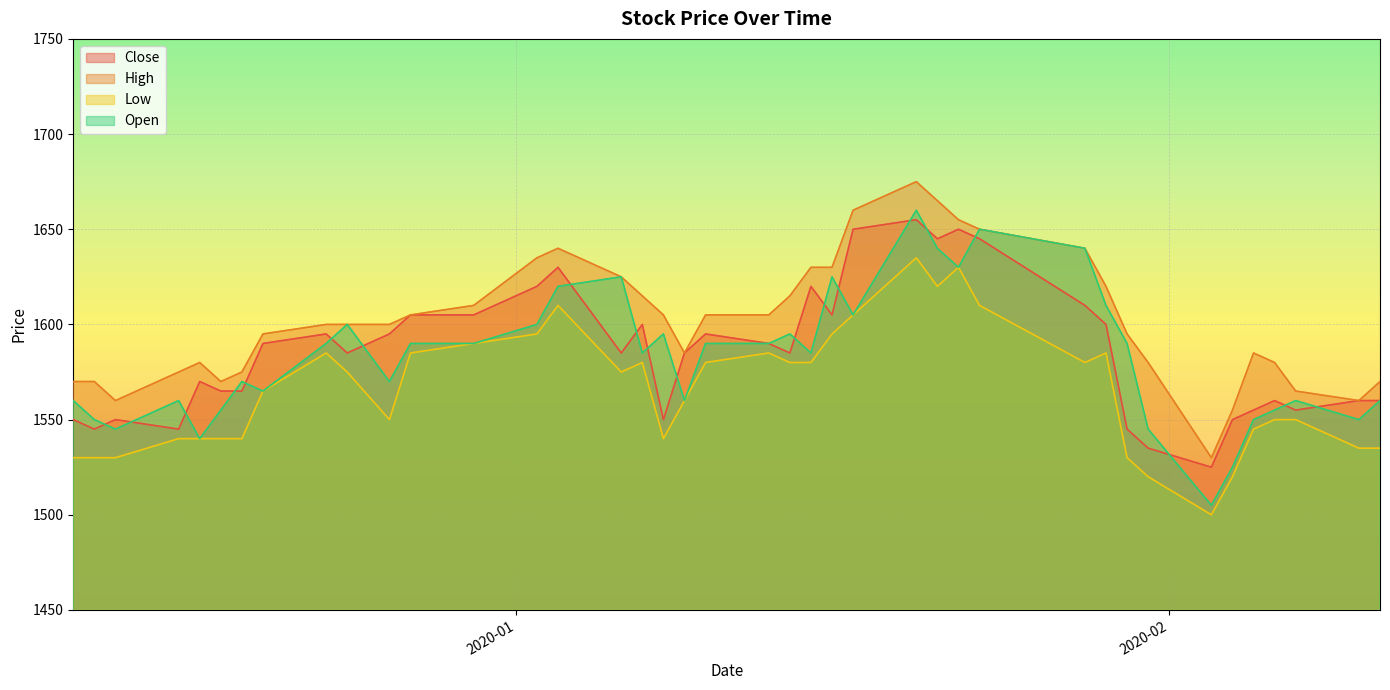

Reading right to left, list all the values displayed in this chart.

Close: 1560	1560	1555	1560	1555	1550	1525	1535	1545	1600	1610	1645	1650	1645	1655	1650	1605	1620	1585	1590	1595	1585	1550	1600	1585	1630	1620	1605	1605	1595	1585	1595	1590	1565	1565	1570	1545	1550	1545	1550
High: 1570	1560	1565	1580	1585	1555	1530	1580	1595	1620	1640	1650	1655	1665	1675	1660	1630	1630	1615	1605	1605	1585	1605	1615	1625	1640	1635	1610	1605	1600	1600	1600	1595	1575	1570	1580	1575	1560	1570	1570
Low: 1535	1535	1550	1550	1545	1520	1500	1520	1530	1585	1580	1610	1630	1620	1635	1605	1595	1580	1580	1585	1580	1560	1540	1580	1575	1610	1595	1590	1585	1550	1575	1585	1565	1540	1540	1540	1540	1530	1530	1530
Open: 1560	1550	1560	1555	1550	1525	1505	1545	1590	1610	1640	1650	1630	1640	1660	1605	1625	1585	1595	1590	1590	1560	1595	1585	1625	1620	1600	1590	1590	1570	1600	1590	1565	1570	1555	1540	1560	1545	1550	1560